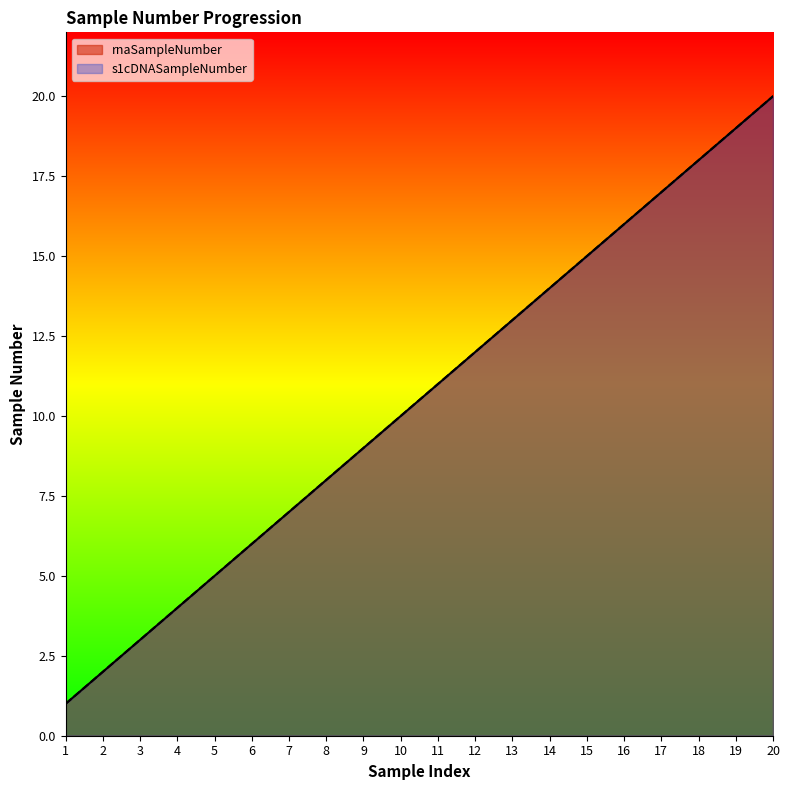

What value does the rnaSampleNumber series have at 15?

15